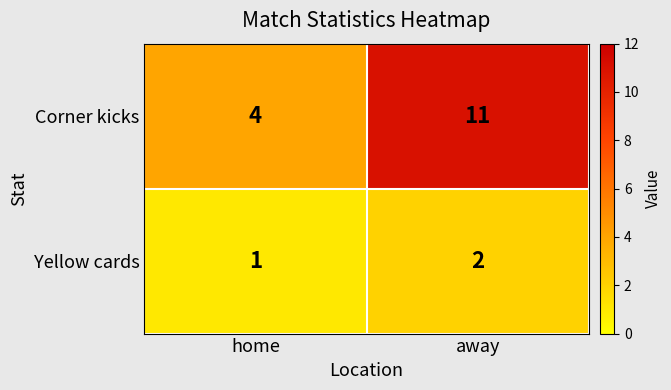

What is the approximate value of Corner kicks at away?

11